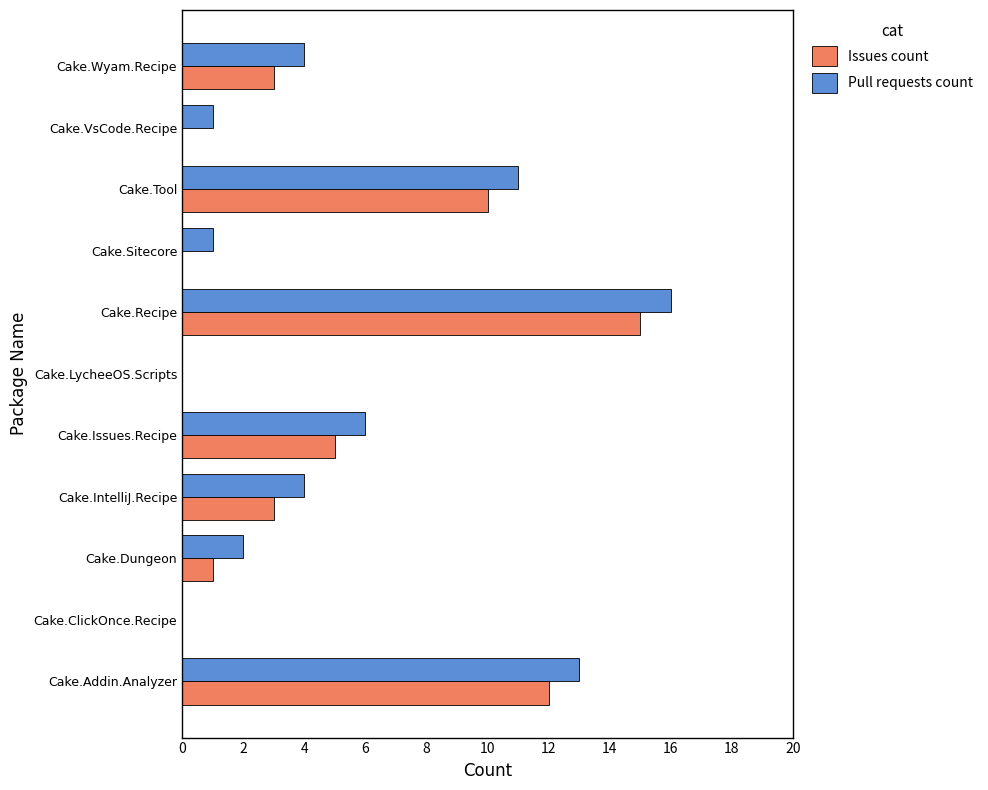

Where is Pull requests count nearest to the value 8?

Cake.Issues.Recipe